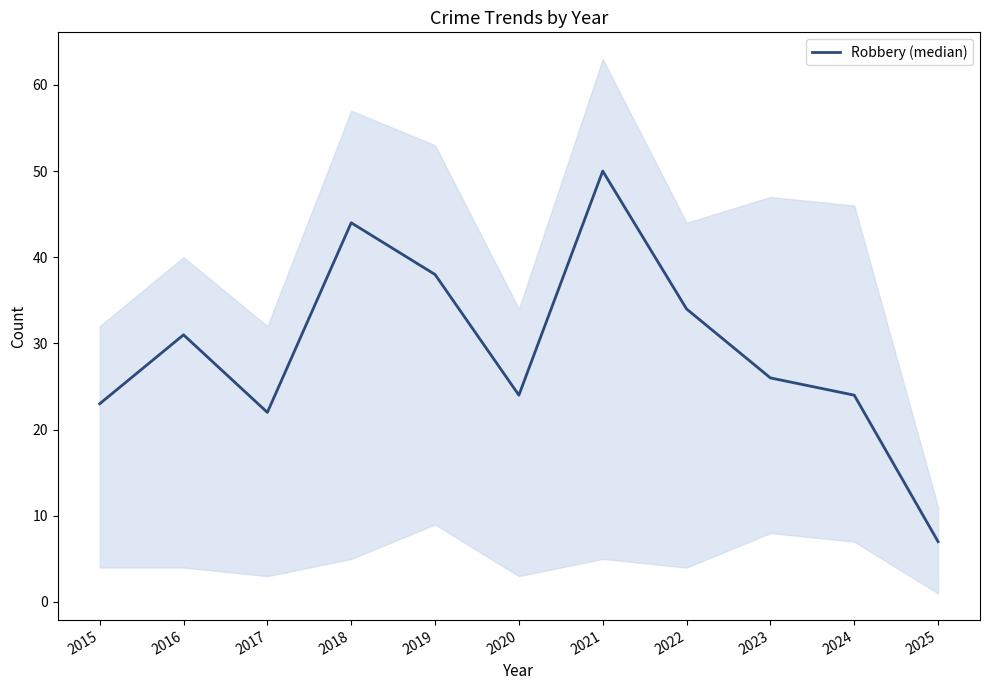

What is the average value?

29